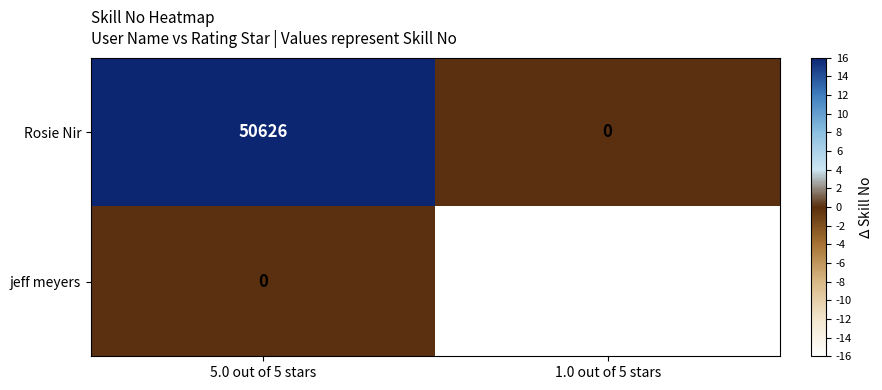

List the labels in order of Rosie Nir value, largest first.

5.0 out of 5 stars, 1.0 out of 5 stars